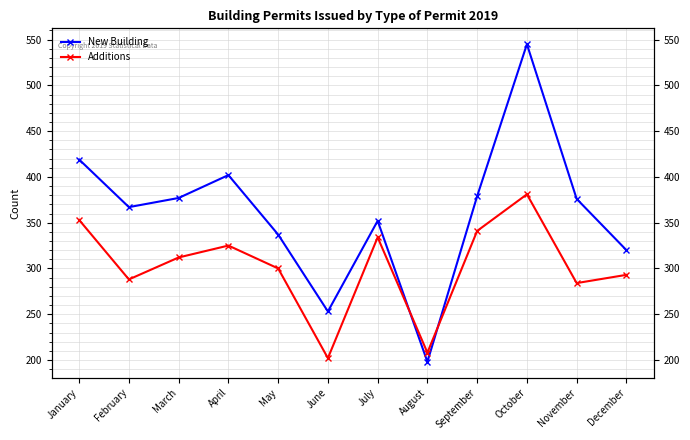

Reading left to right, what are all the values shown in this chart?

New Building: 419	367	377	402	337	253	352	198	379	545	376	320
Additions: 353	288	312	325	300	202	334	208	341	381	284	293